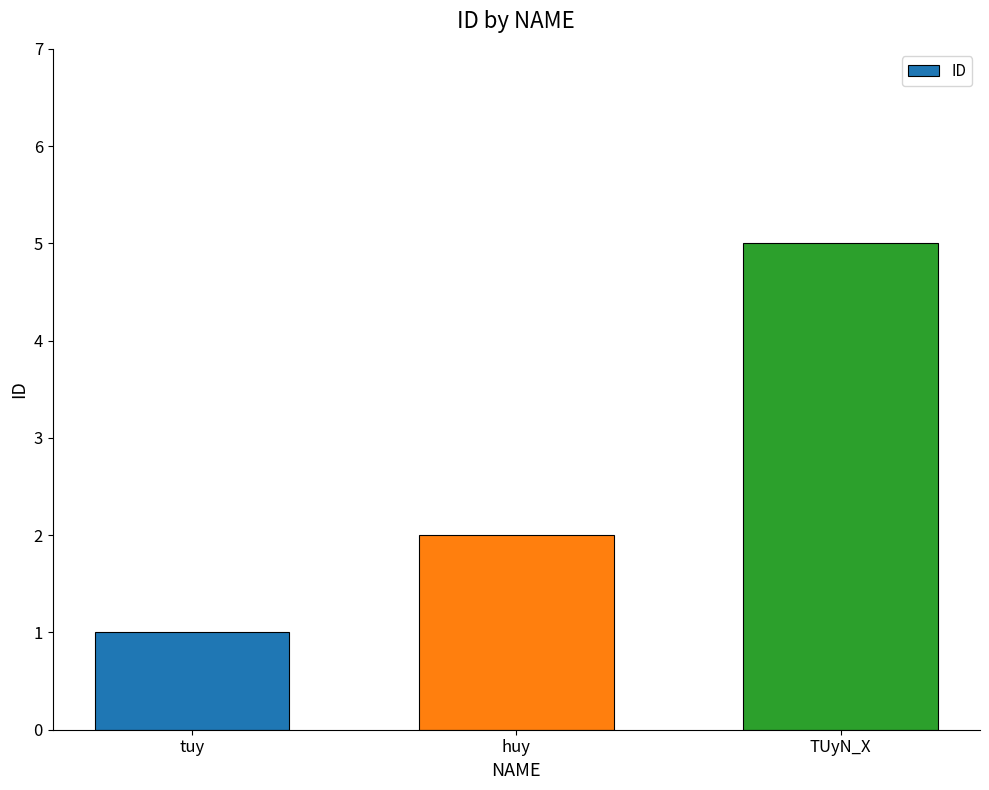

Does the chart contain any negative values?

No